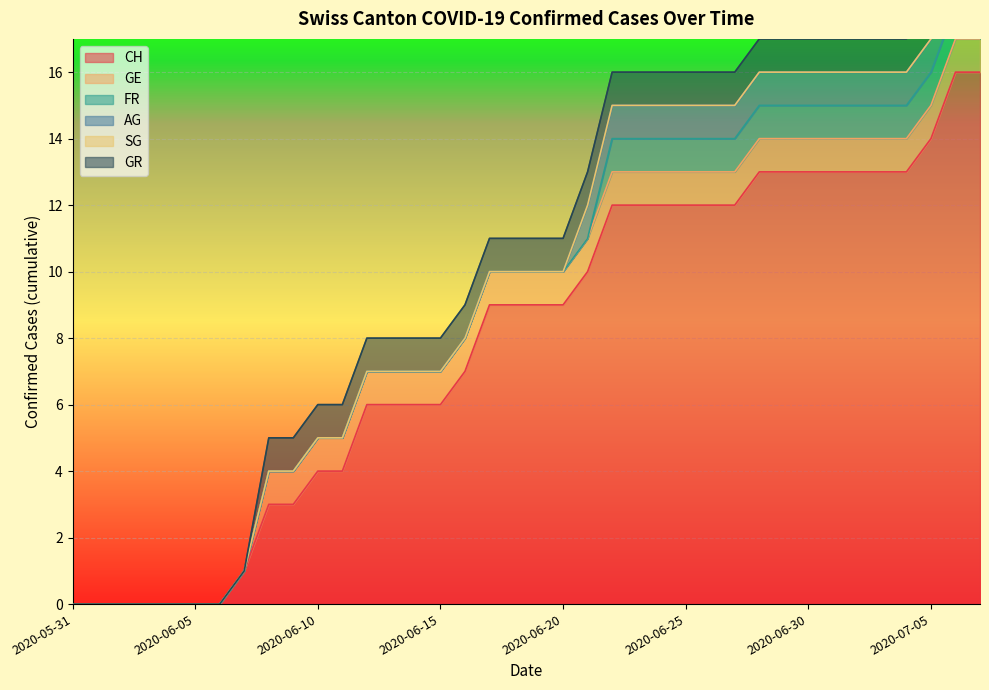

What is the difference between the maximum and second lowest values in the FR series?

1